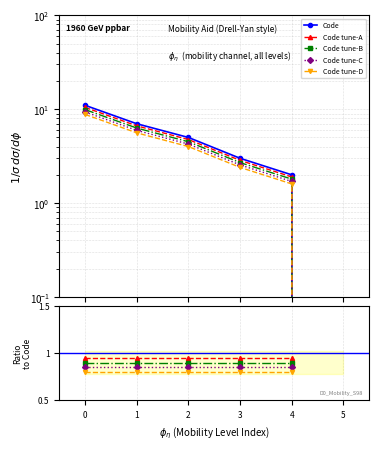

What is the value of the 4th point from the left?

2.8